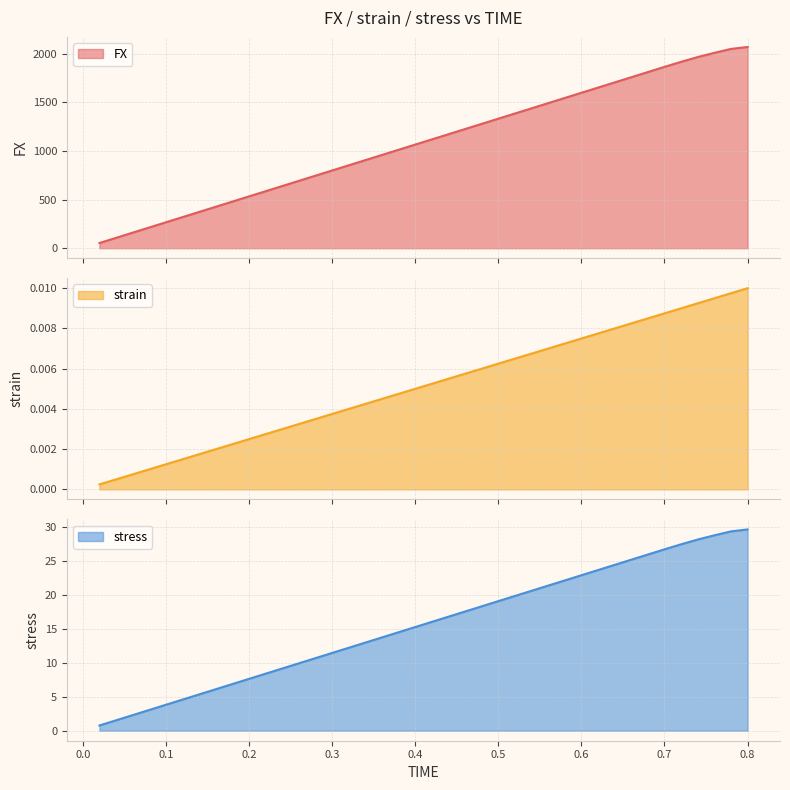

What value does the FX series have at 0.46?

1226.7